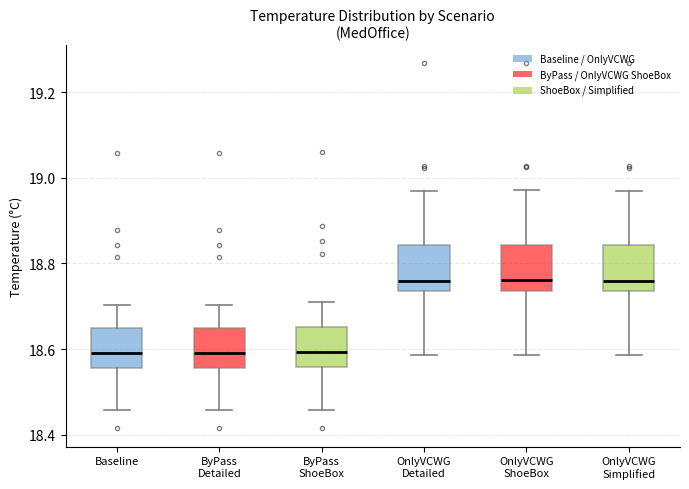

Reading left to right, transcribe this box plot: for each box, give where its median line is, the range the box spans, and where its two whiskers end, as read against the y-axis. The values are not printed on the chart, so give them approximately, as read against the axis.

Baseline: median 18.60, box 18.56 to 18.64, whiskers 18.46 to 18.70
ByPass Detailed: median 18.60, box 18.56 to 18.64, whiskers 18.46 to 18.70
ByPass ShoeBox: median 18.60, box 18.56 to 18.66, whiskers 18.46 to 18.72
OnlyVCWG Detailed: median 18.76, box 18.74 to 18.84, whiskers 18.58 to 18.98
OnlyVCWG ShoeBox: median 18.76, box 18.74 to 18.84, whiskers 18.58 to 18.98
OnlyVCWG Simplified: median 18.76, box 18.74 to 18.84, whiskers 18.58 to 18.98